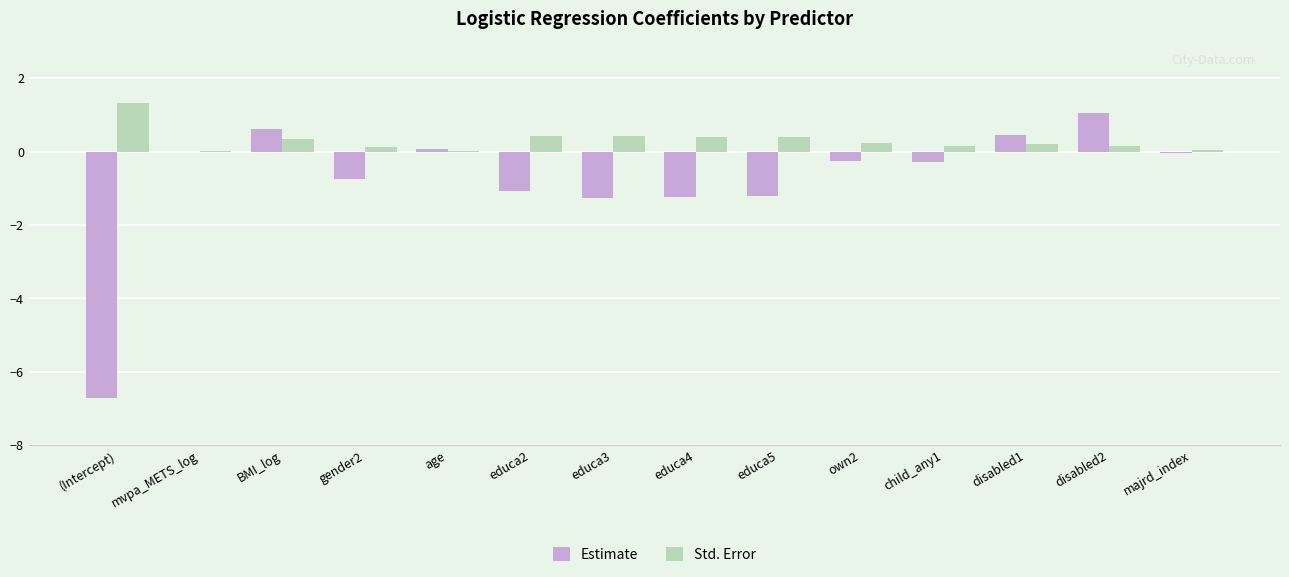

What is the sum of all Estimate values?

-10.6